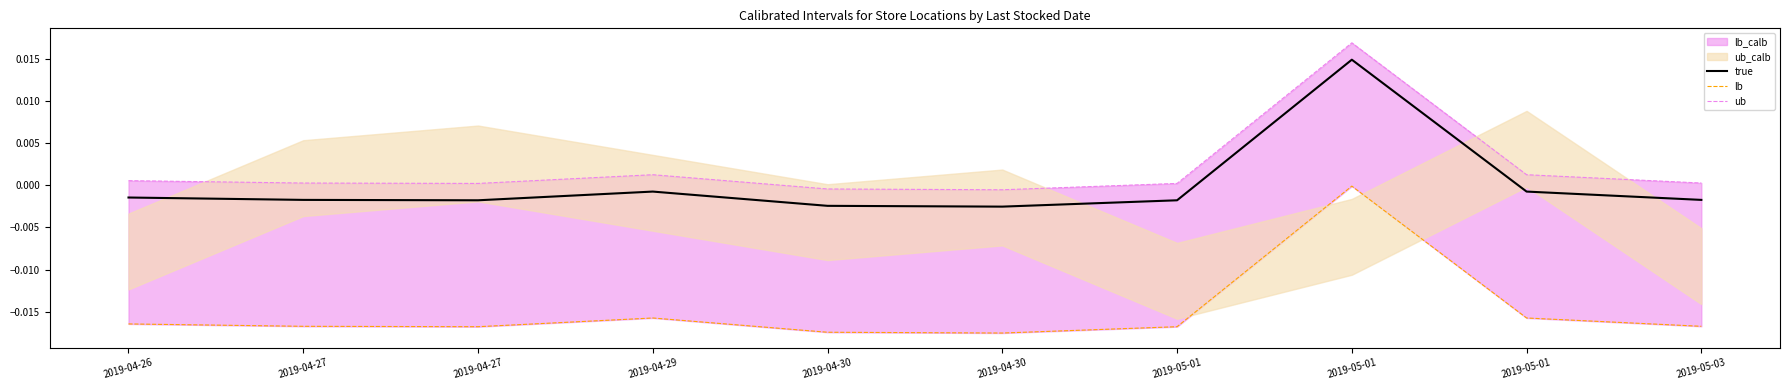

Where is true nearest to the value 0?

2019-04-29